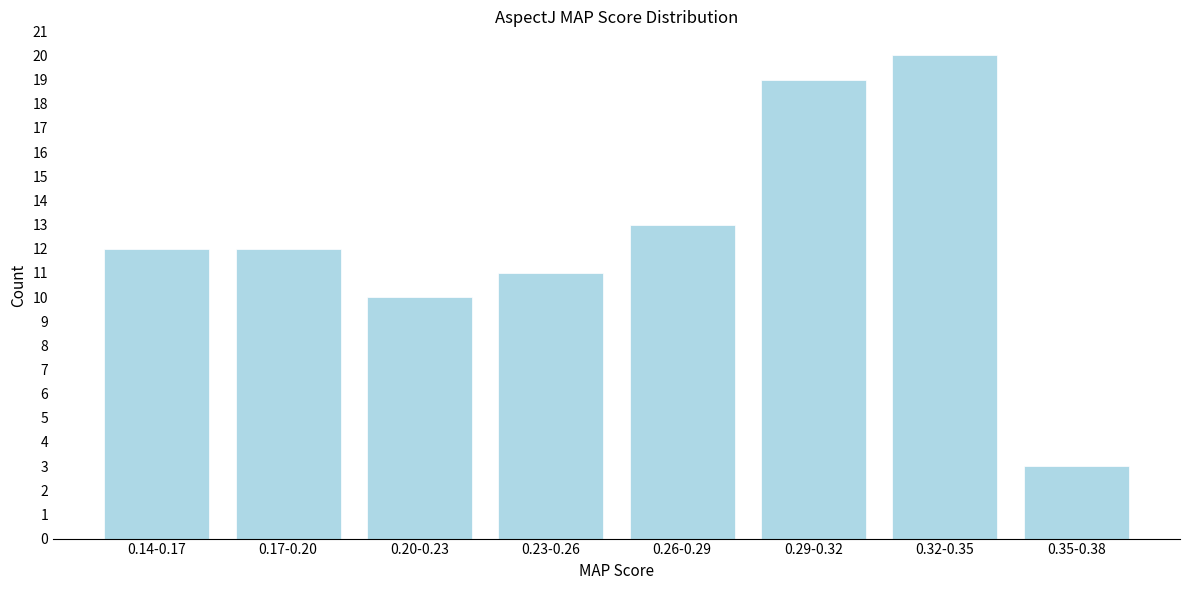

Reading right to left, list all the values displayed in this chart.

3	20	19	13	11	10	12	12